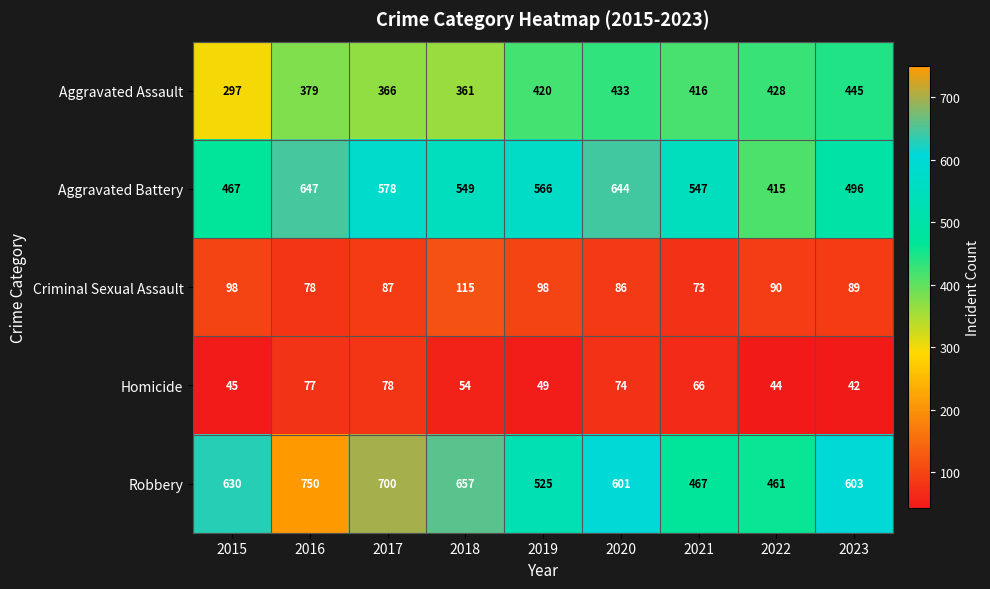

How many data points in Criminal Sexual Assault are less than 89?

4